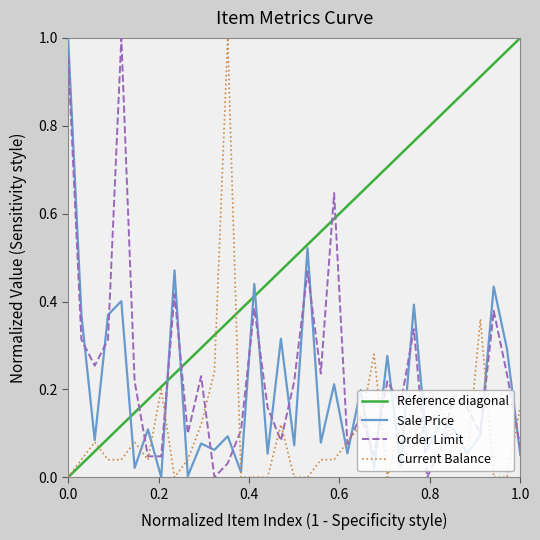

How many interior local peaks does the Sale Price series have?

14